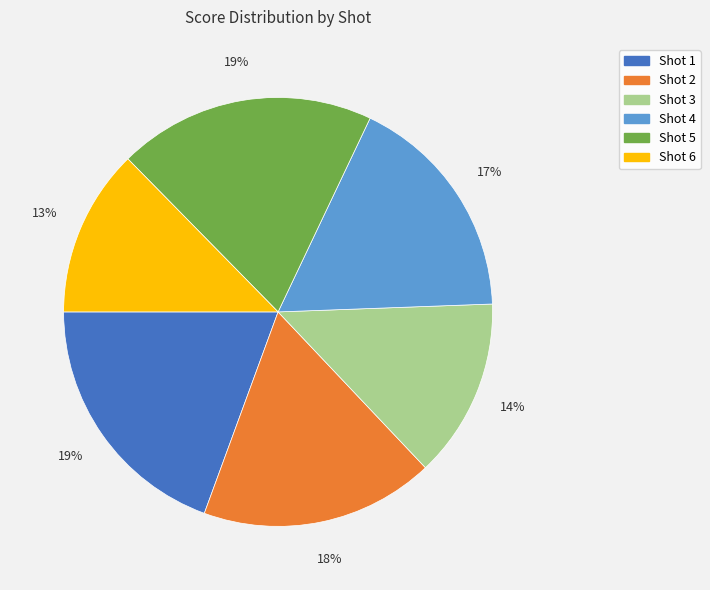

To the nearest percent, what is the average slice percentage?

17%